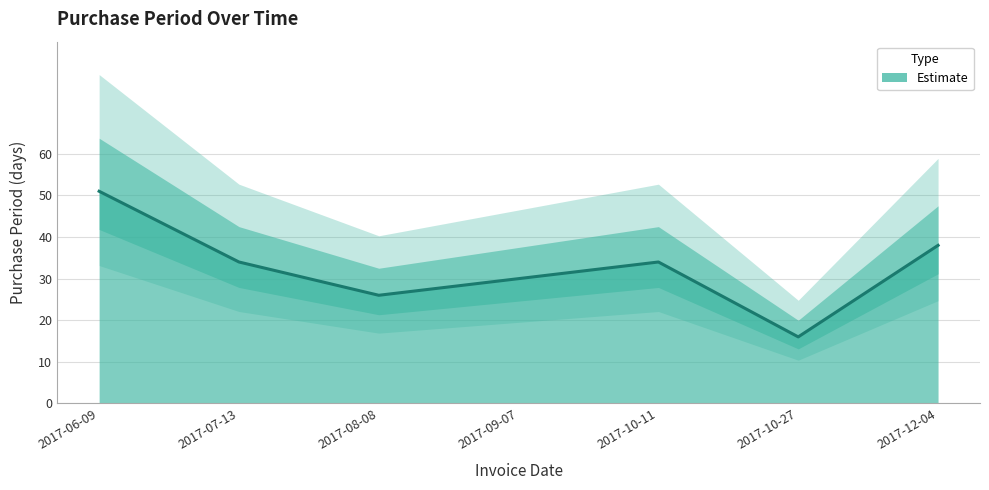

Is it true that the value at 2017-12-04 is 38?

True